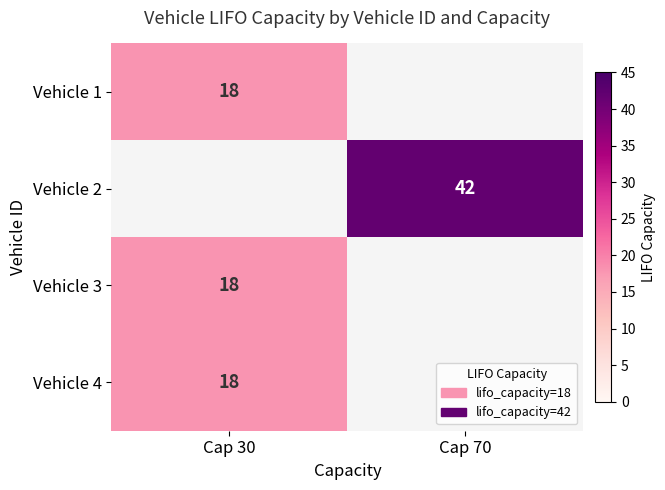

The value of Vehicle 2 at Cap 70 is 28. True or false?

False